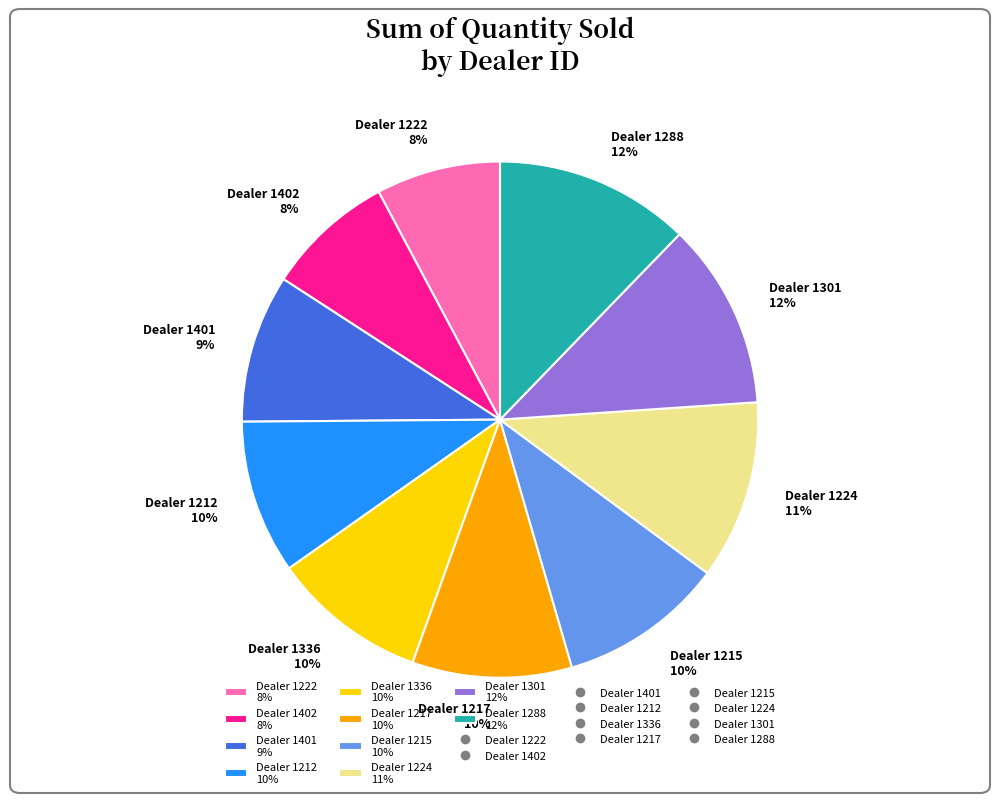

Is there a majority slice in this chart?

No